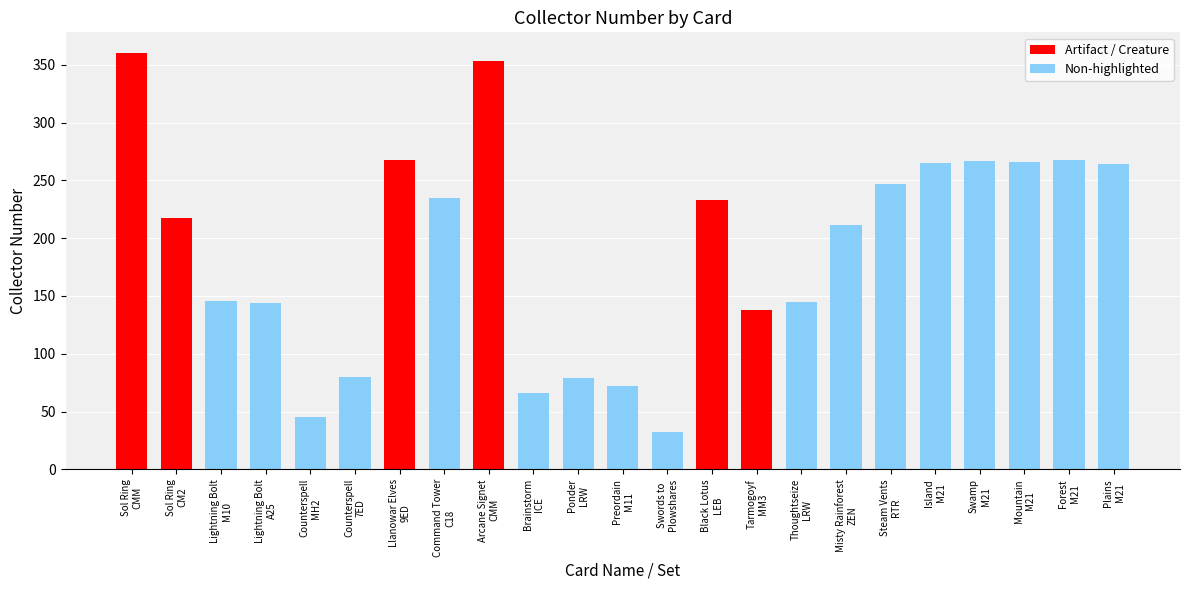

Count the number of categories in the chart.

23